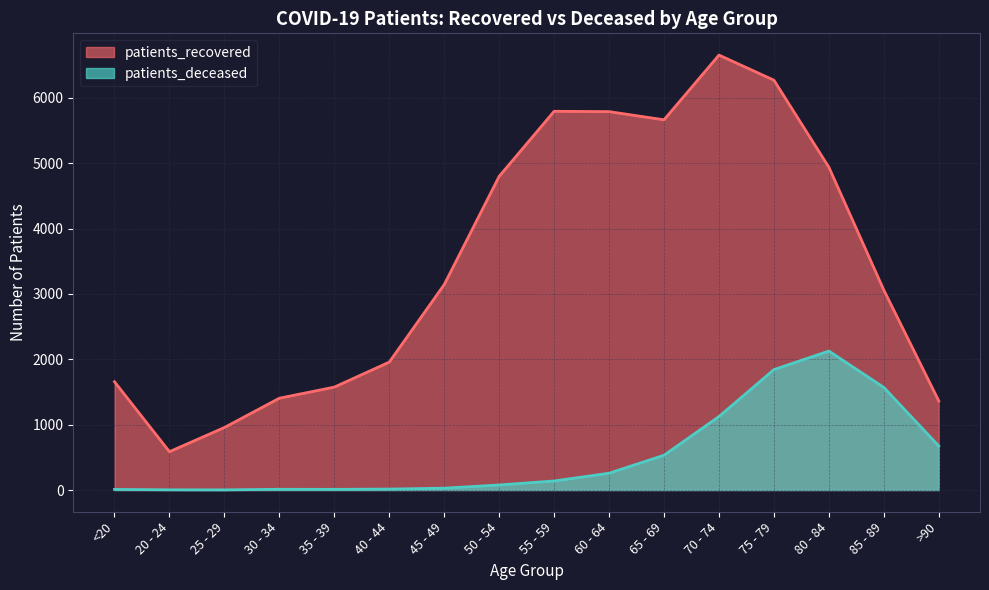

True or false: patients_deceased and patients_recovered intersect in this chart.

False